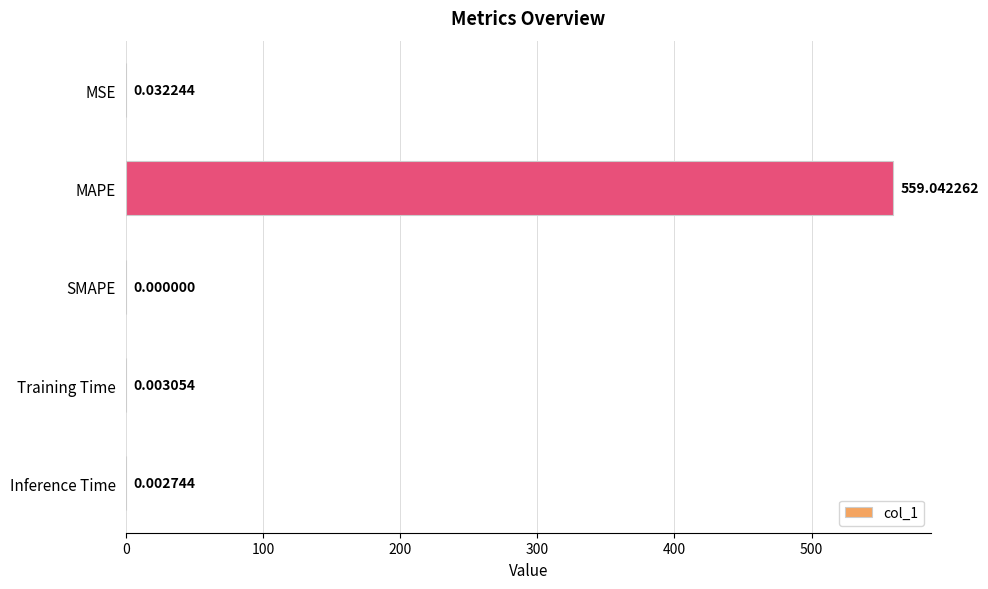

What is the average value?

111.8